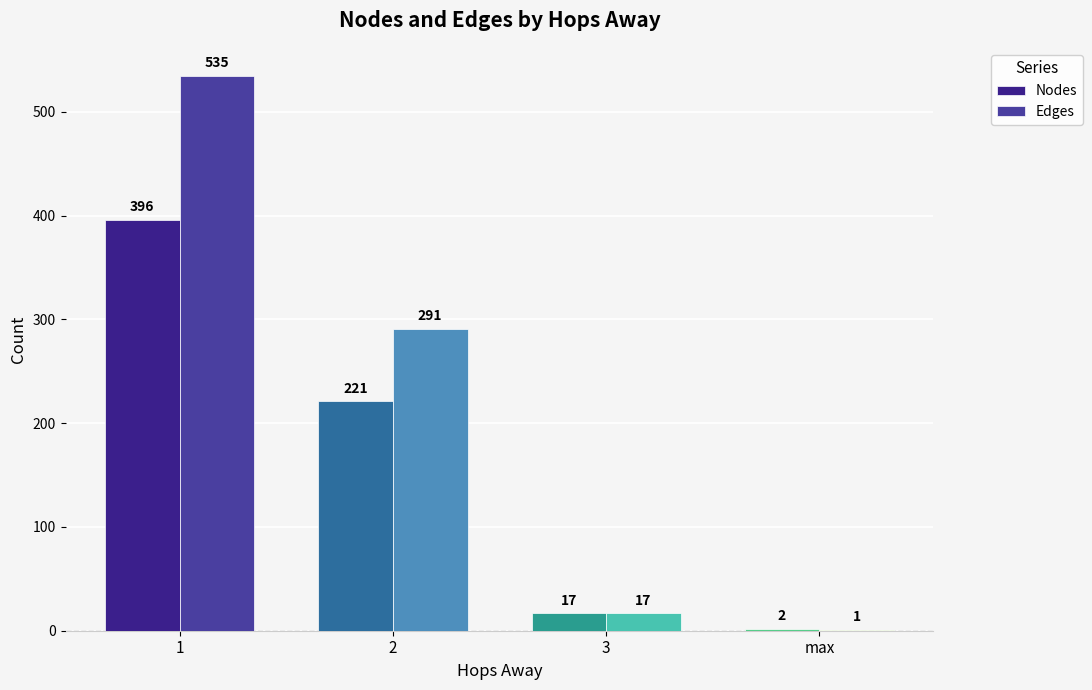

Between 1 and 2, which series saw the biggest shift?

Edges